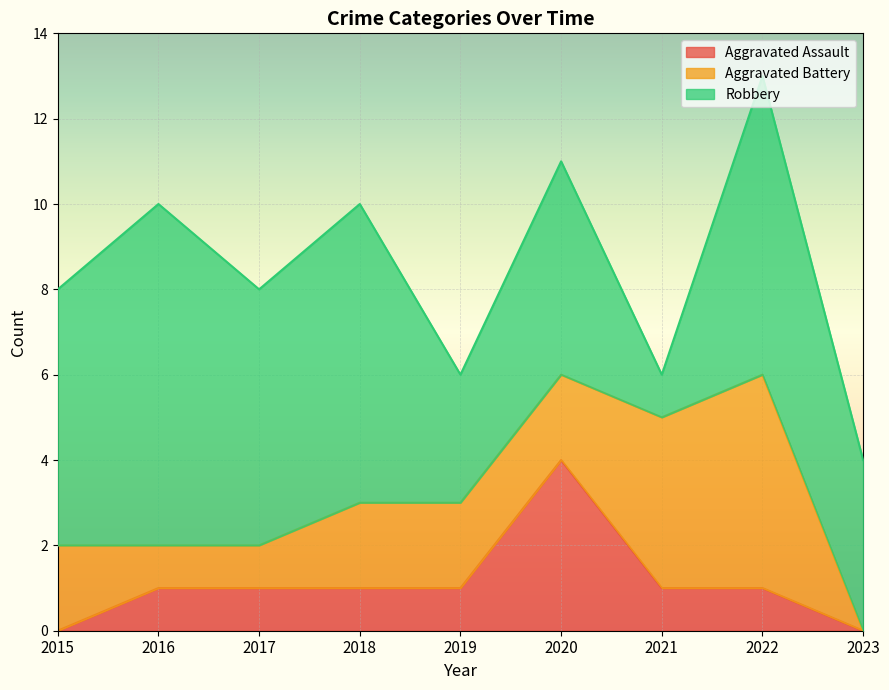

What is the sum of all Aggravated Battery values?

19